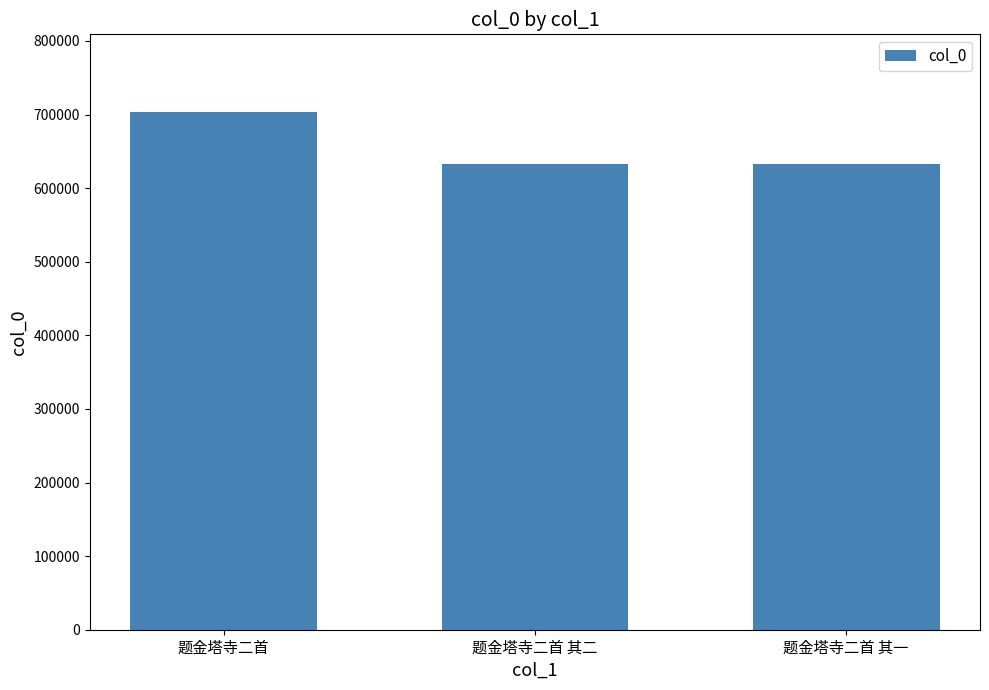

Approximately how many times larger is the value at 题金塔寺二首 其二 compared to 题金塔寺二首?

0.9